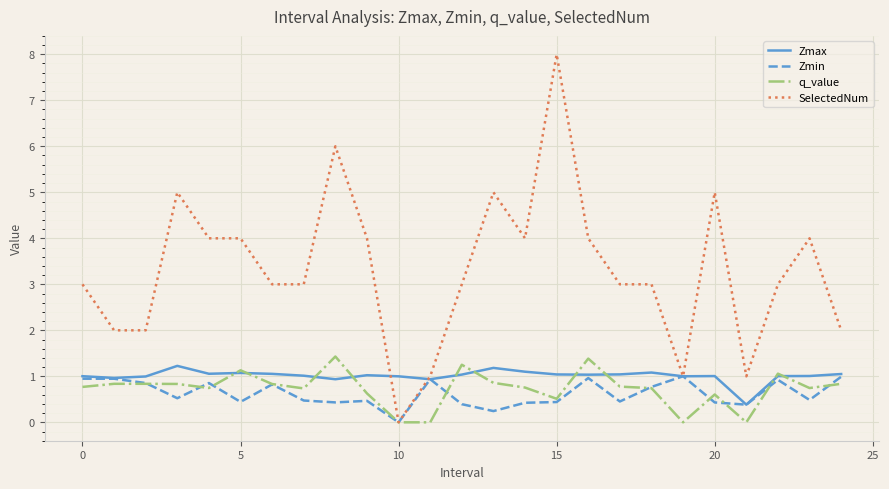

What is the difference between the maximum and minimum values in the q_value series?

1.4